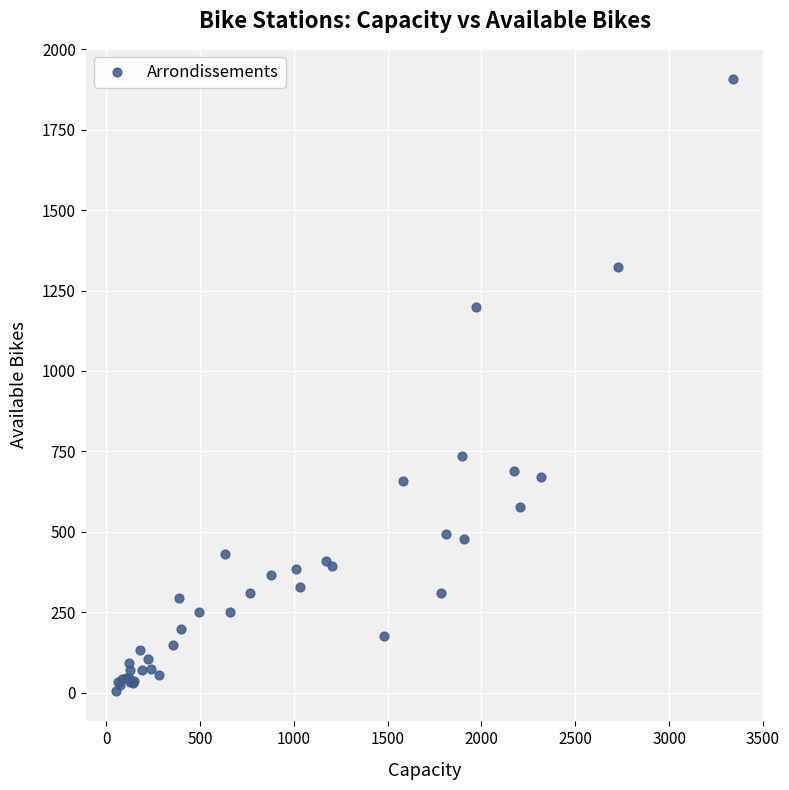

What Y value in the scatter plot is closest to 956?

737